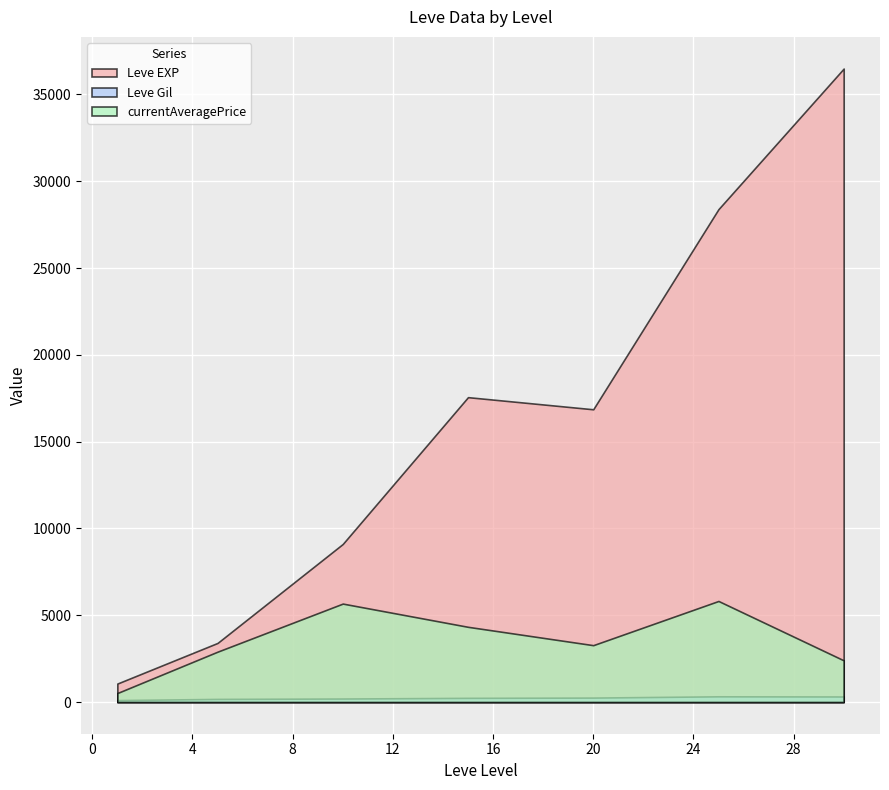

The value of currentAveragePrice at 10 is 441. True or false?

False